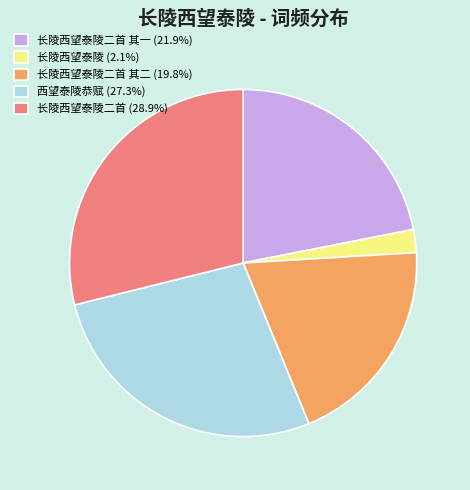

Do 长陵西望泰陵二首 其一 (21.9%) and 长陵西望泰陵二首 (28.9%) together represent more than half of the pie?

Yes